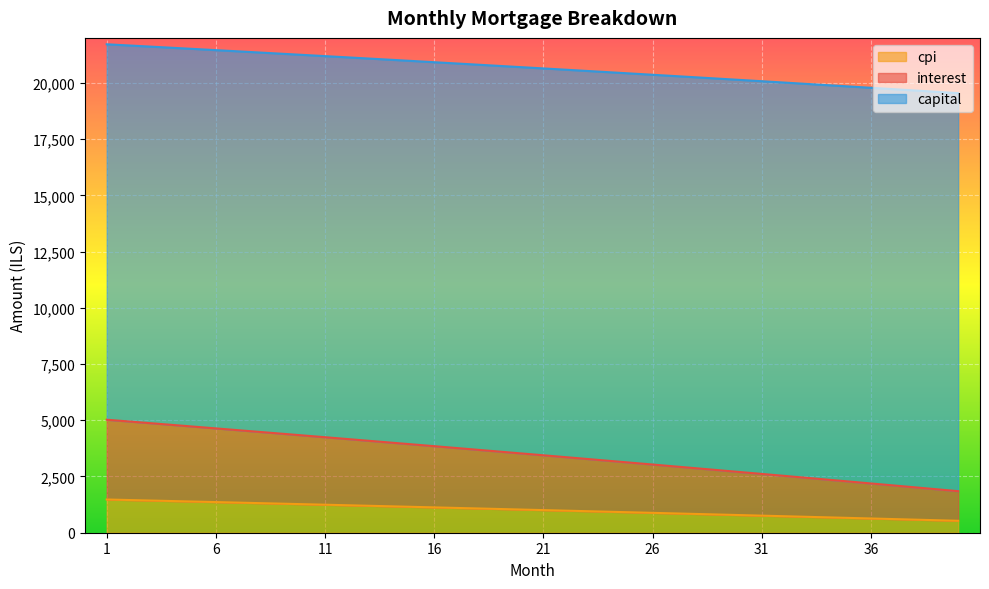

What is the total value across all series at 6?

21455.3